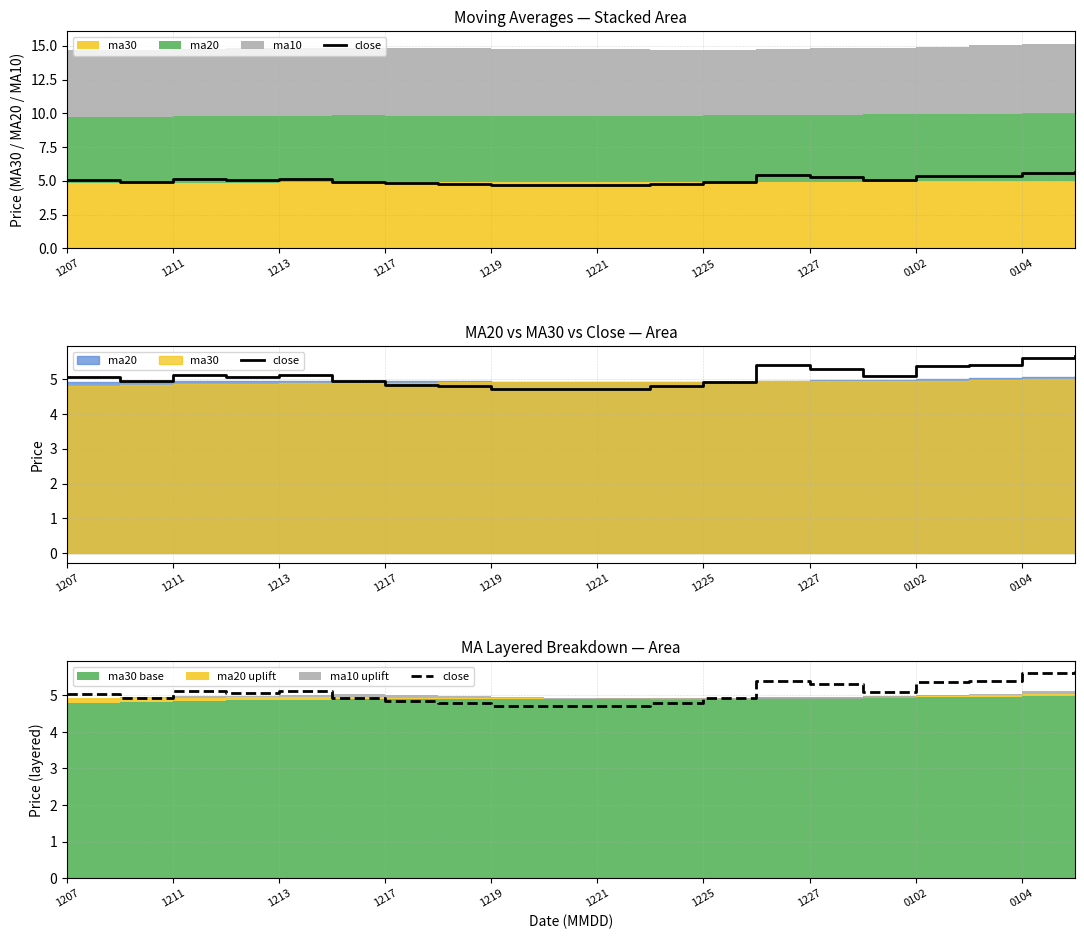

How many interior local valleys (lower than both neighbors) does the data have?

3